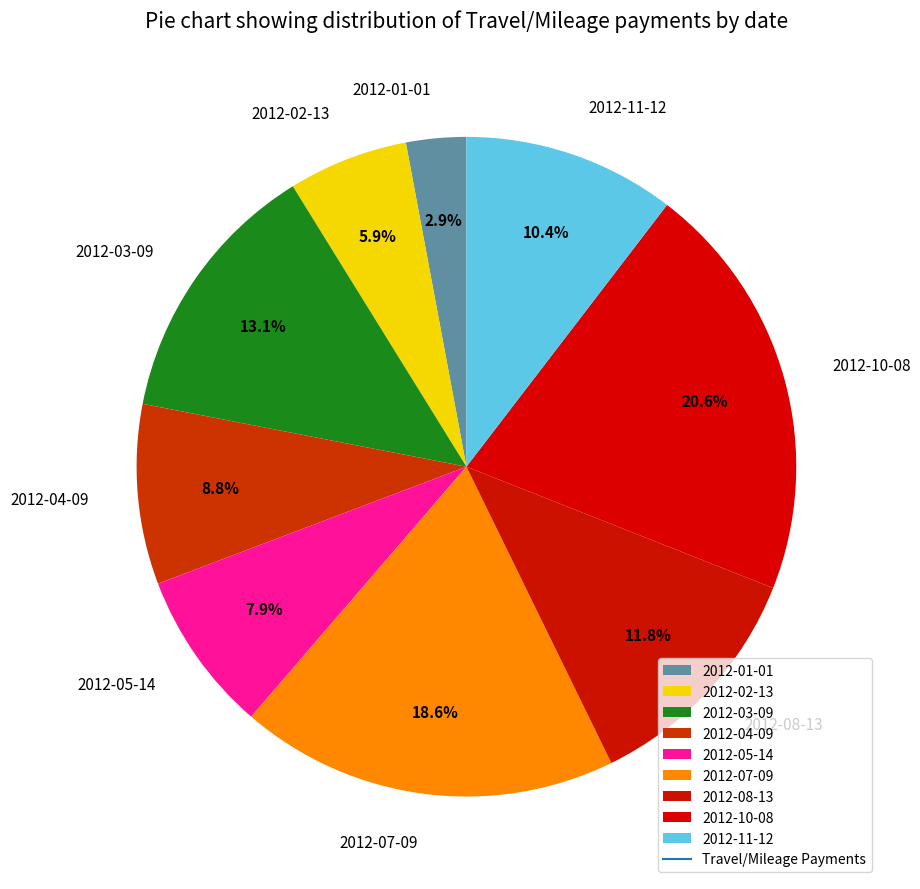

Is it true that 2012-03-09 is 20% of the pie?

False